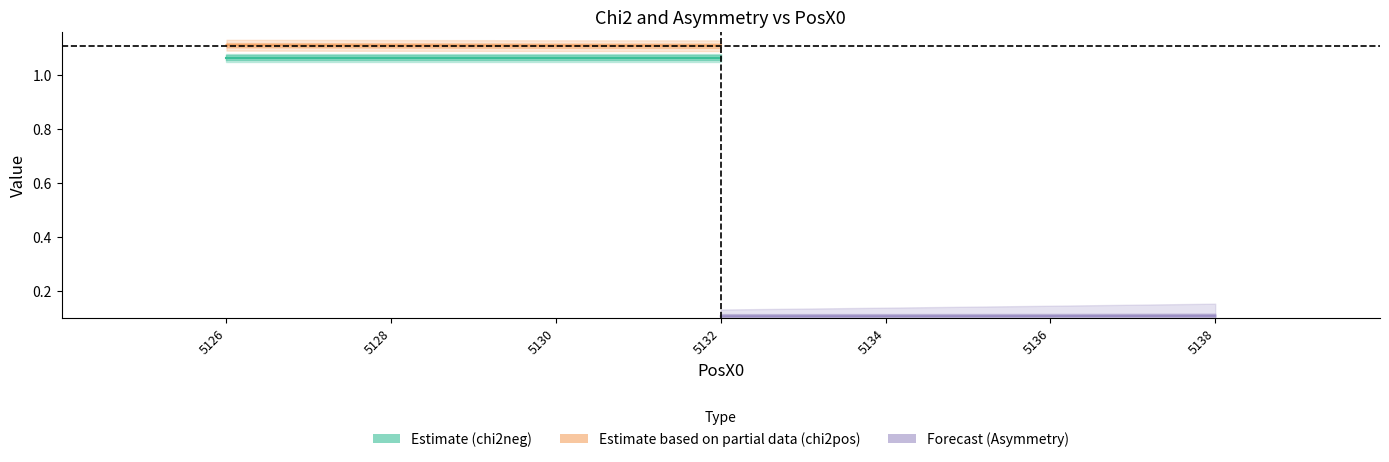

What is the maximum value shown in the chart?

1.1